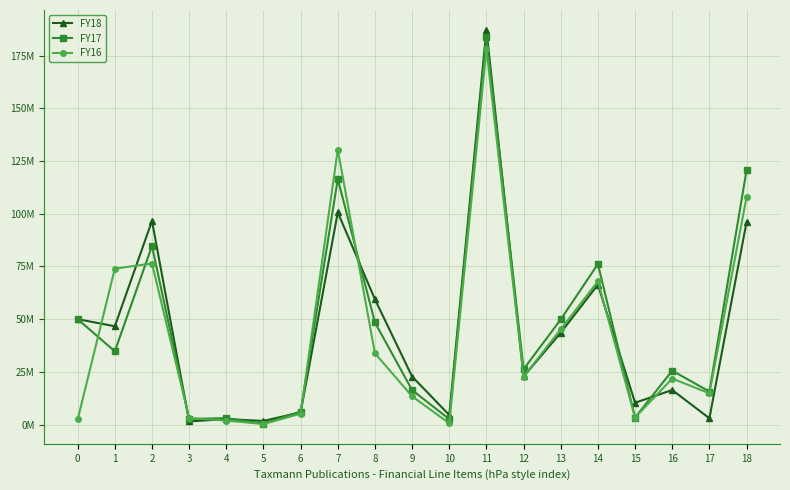

Reading left to right, list all the values displayed in this chart.

FY18: 0=50000000	1=46621705	2=96621705	3=1473265	4=2604188	5=1707829	6=5785282	7=100643734	8=59380611	9=22773543	10=4500000	11=187297888	12=22795064	13=43570228	14=66365292	15=10334156	16=16395980	17=2962908	18=96058336
FY17: 0=50000000	1=34743334	2=84743334	3=2677027	4=3031770	5=444095	6=6152892	7=116471398	8=48415710	9=16322563	10=2580501	11=183790172	12=26258298	13=49868579	14=76126877	15=3333356	16=25565851	17=15646104	18=120672188
FY16: 0=2400800	1=73982101	2=76382901	3=3020876	4=1918062	5=222728	6=5161666	7=130401181	8=33783042	9=13383473	10=585000	11=178152696	12=22738717	13=45213454	14=67952171	15=3333356	16=21808745	17=14797632	18=107891904